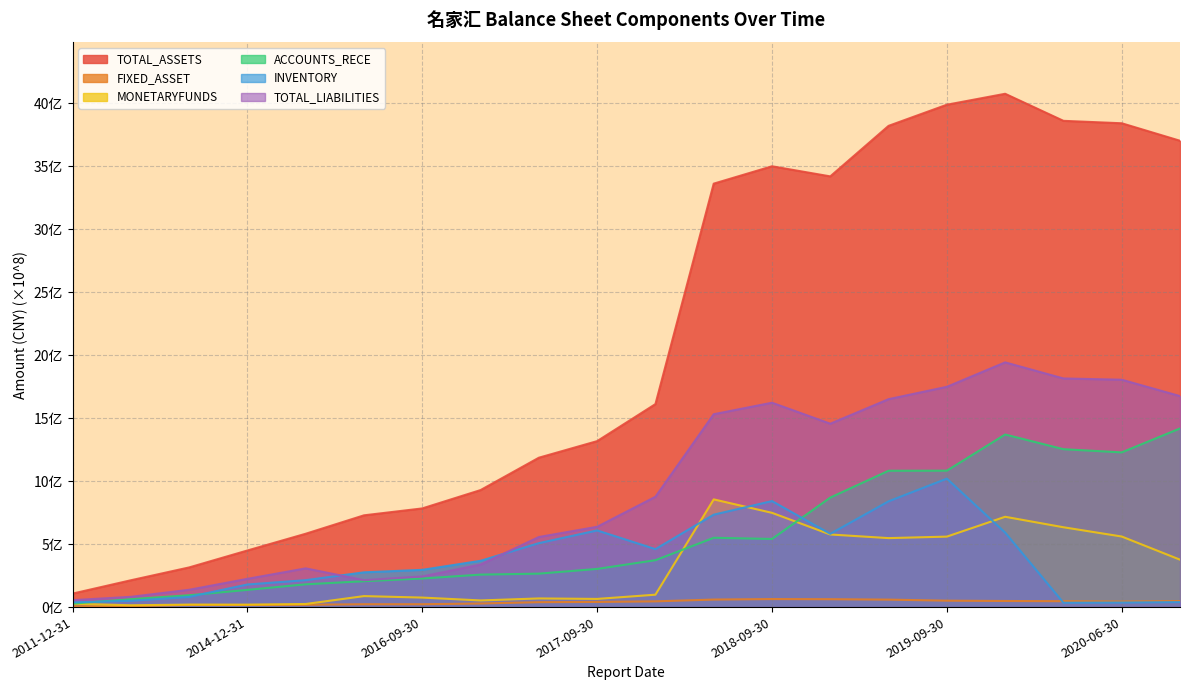

At 2020-06-30, list the series in order from smallest to largest.

INVENTORY, FIXED_ASSET, MONETARYFUNDS, ACCOUNTS_RECE, TOTAL_LIABILITIES, TOTAL_ASSETS